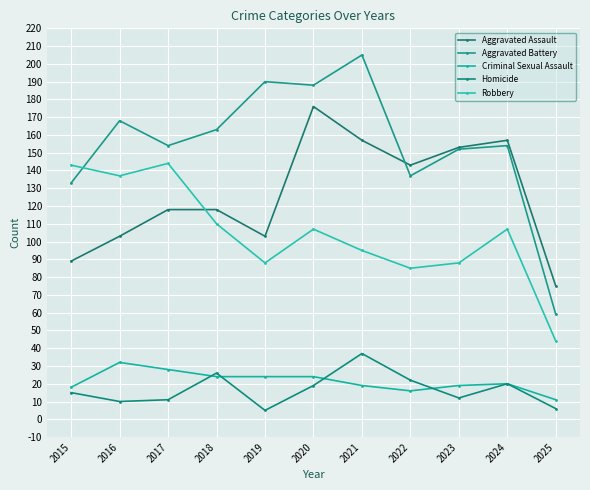

List the series in order of their peak value, lowest first.

Criminal Sexual Assault, Homicide, Robbery, Aggravated Assault, Aggravated Battery